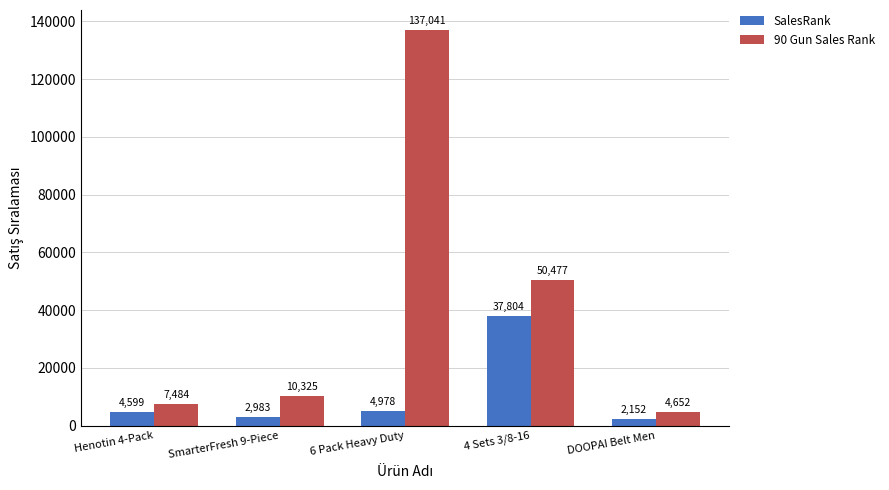

What is the smallest value displayed?

2152